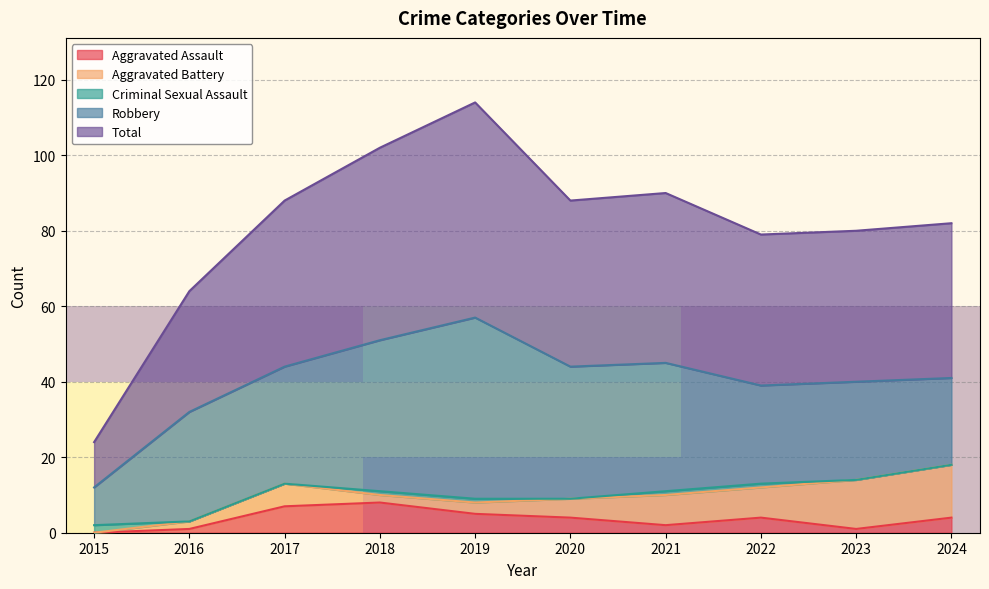

The value of Aggravated Assault at 2018 is 13. True or false?

False